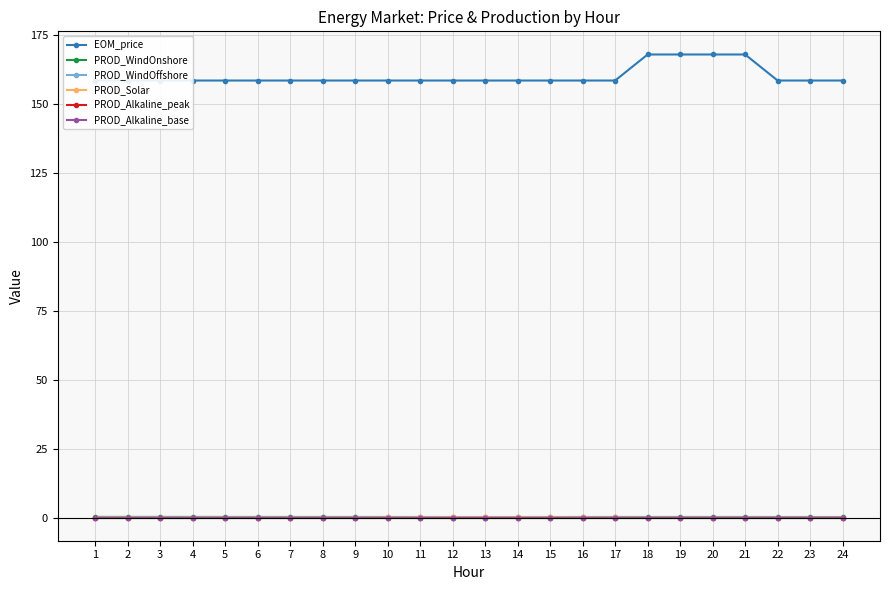

What is the difference between the highest and lowest values at 22?

158.6